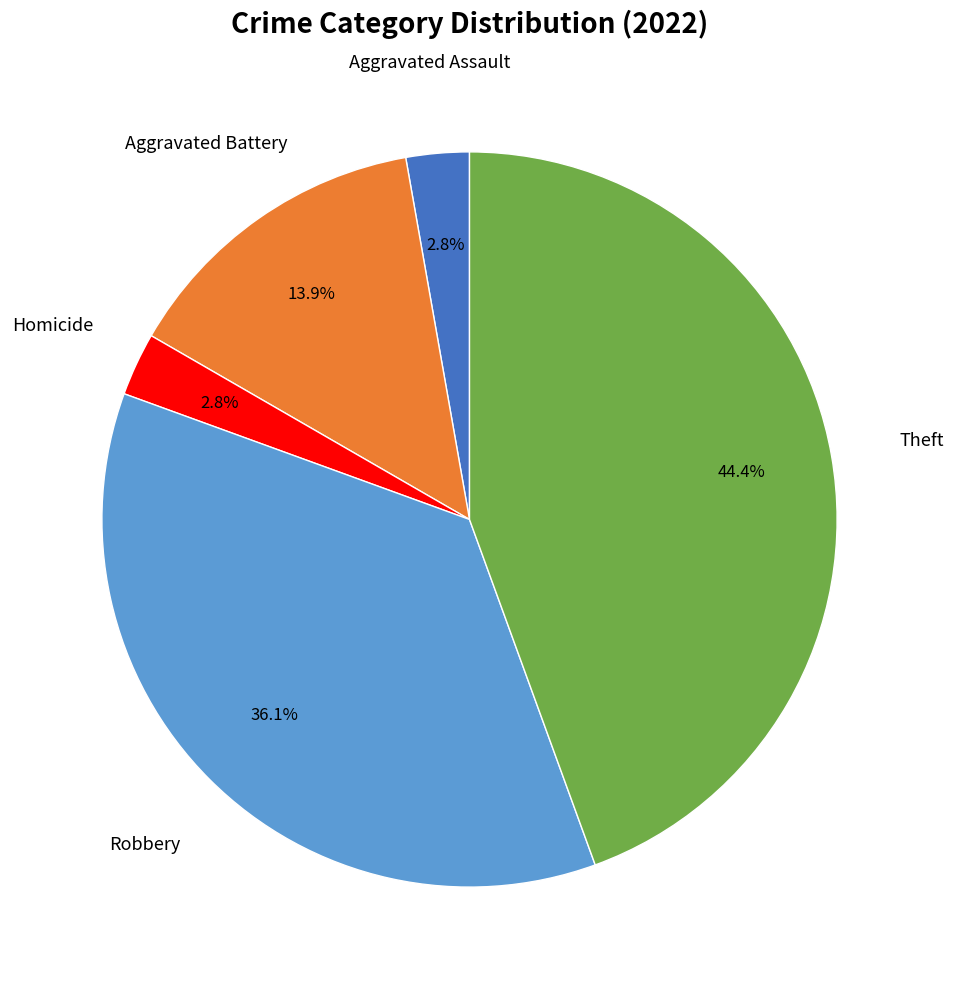

Is there a majority slice in this chart?

No